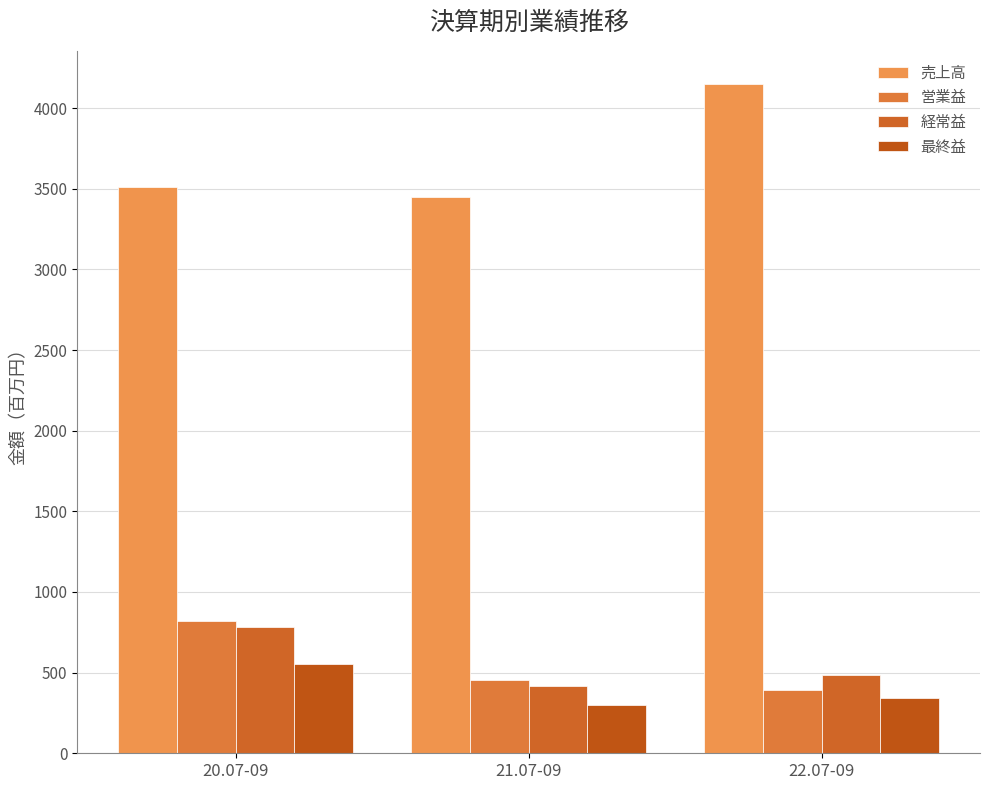

What is the average value of the 経常益 series?

562